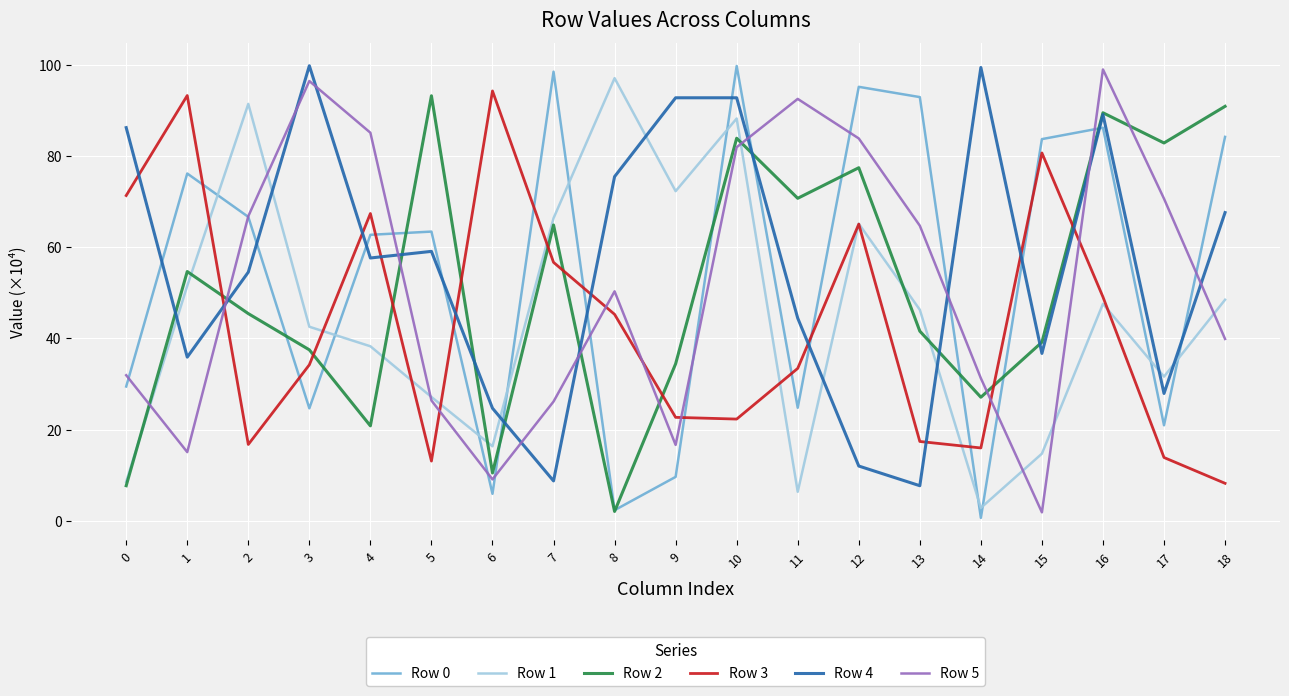

Which series ends up on top after the final intersection of Row 3 and Row 4?

Row 4